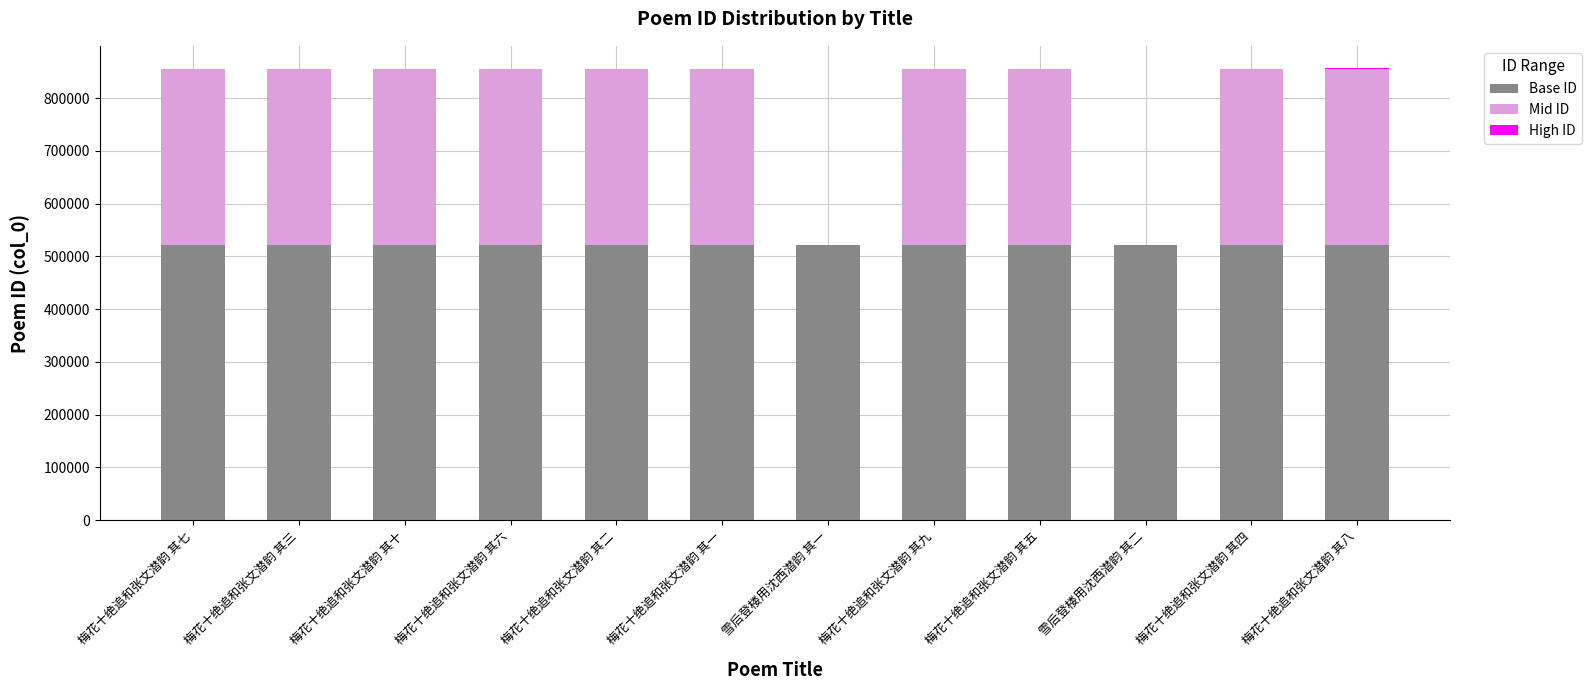

The value of Base ID at 梅花十绝追和张文潜韵 其一 is 522334. True or false?

True